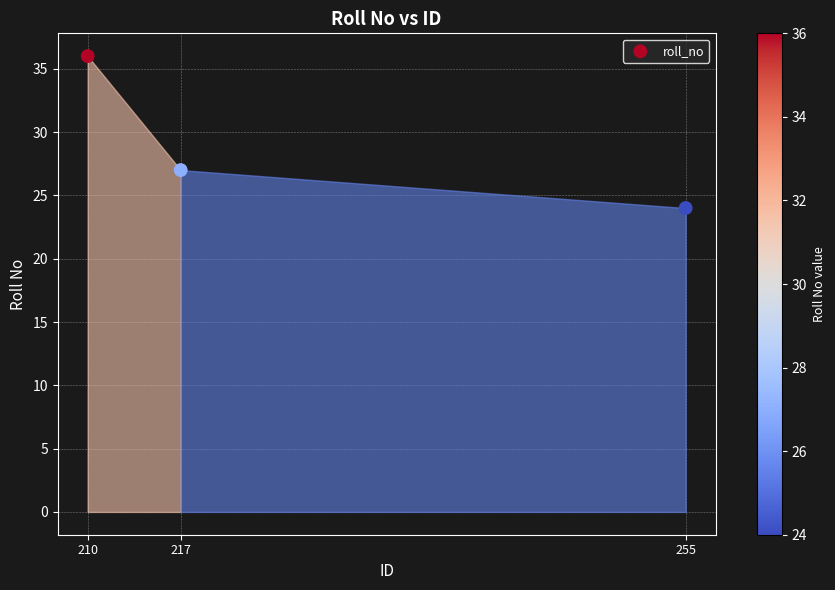

What Y value in the scatter plot is closest to 30?

27